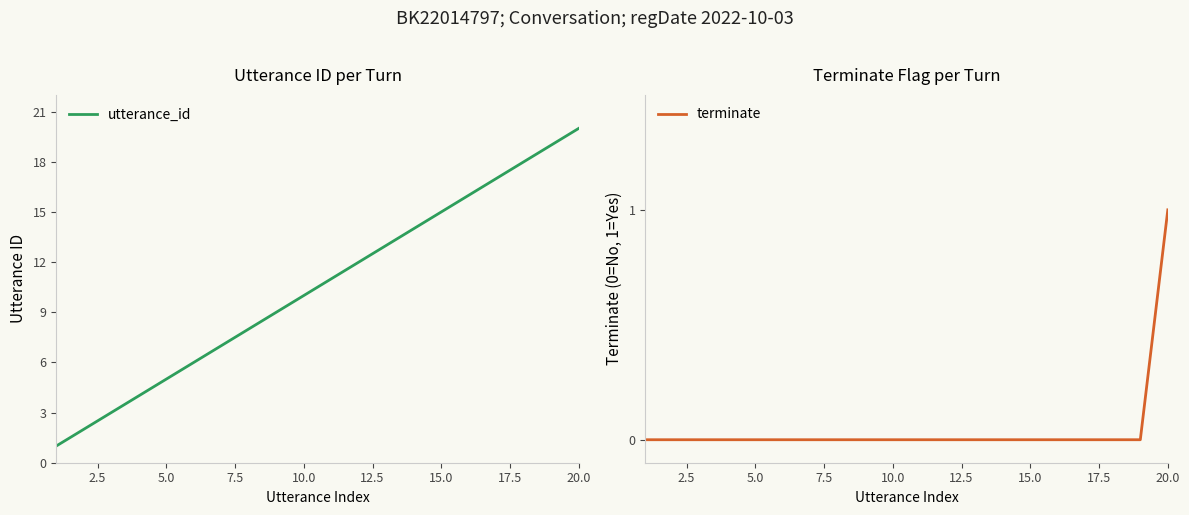

How many positive values does the terminate series have?

1